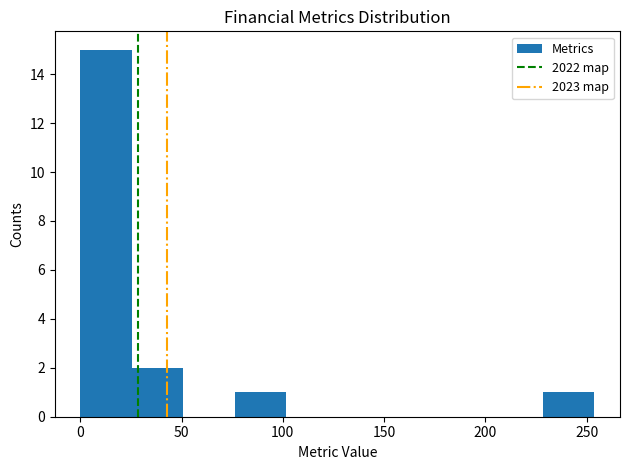

Reading left to right, transcribe this chart: for each bar, give the range it covers on the x-axis and its height. Neither the bar edges nor the heights are printed on the chart, so give them approximately, as read against the axes.

0 to 25: 15
25 to 50: 2
50 to 75: 0
75 to 100: 1
100 to 125: 0
125 to 150: 0
150 to 180: 0
180 to 205: 0
205 to 230: 0
230 to 255: 1